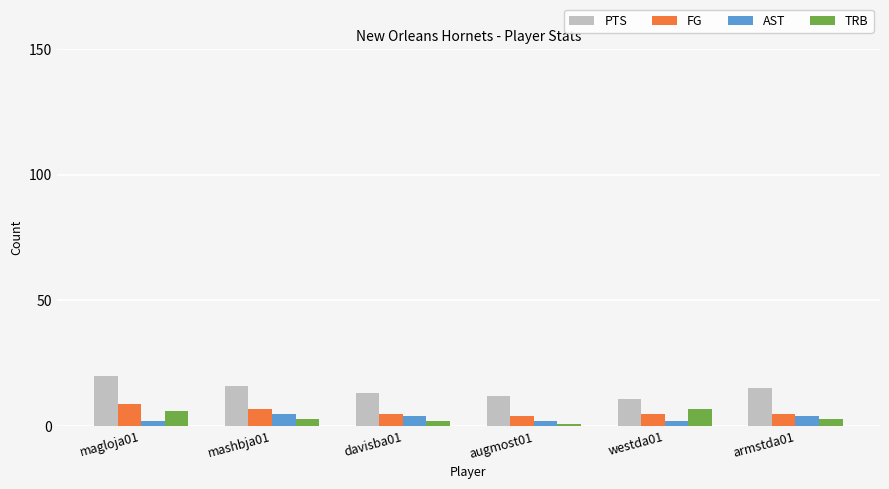

Is the value of FG at magloja01 greater than the value of PTS at mashbja01?

No